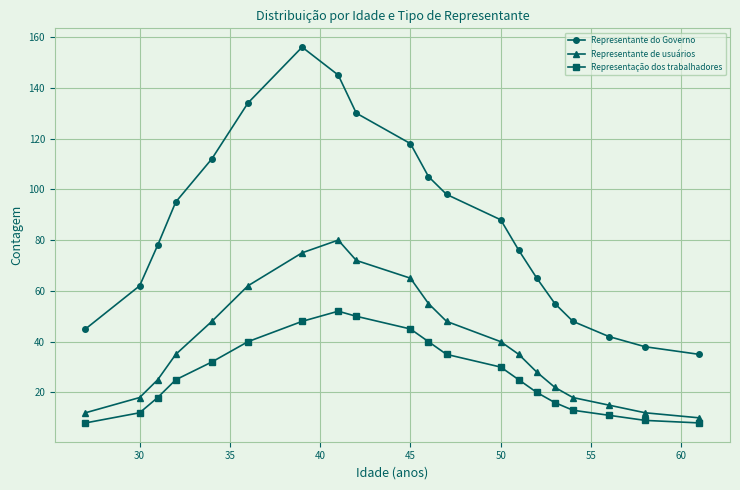

Which series has the largest total across all categories?

Representante do Governo